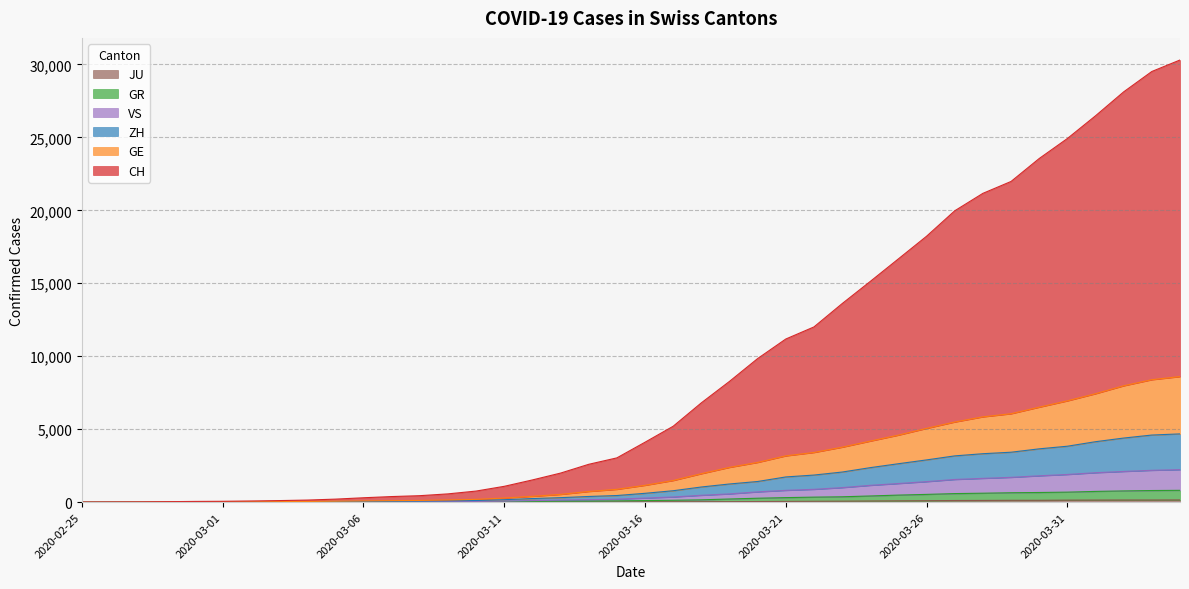

Which series changed the most between 2020-03-12 and 2020-03-15?

CH